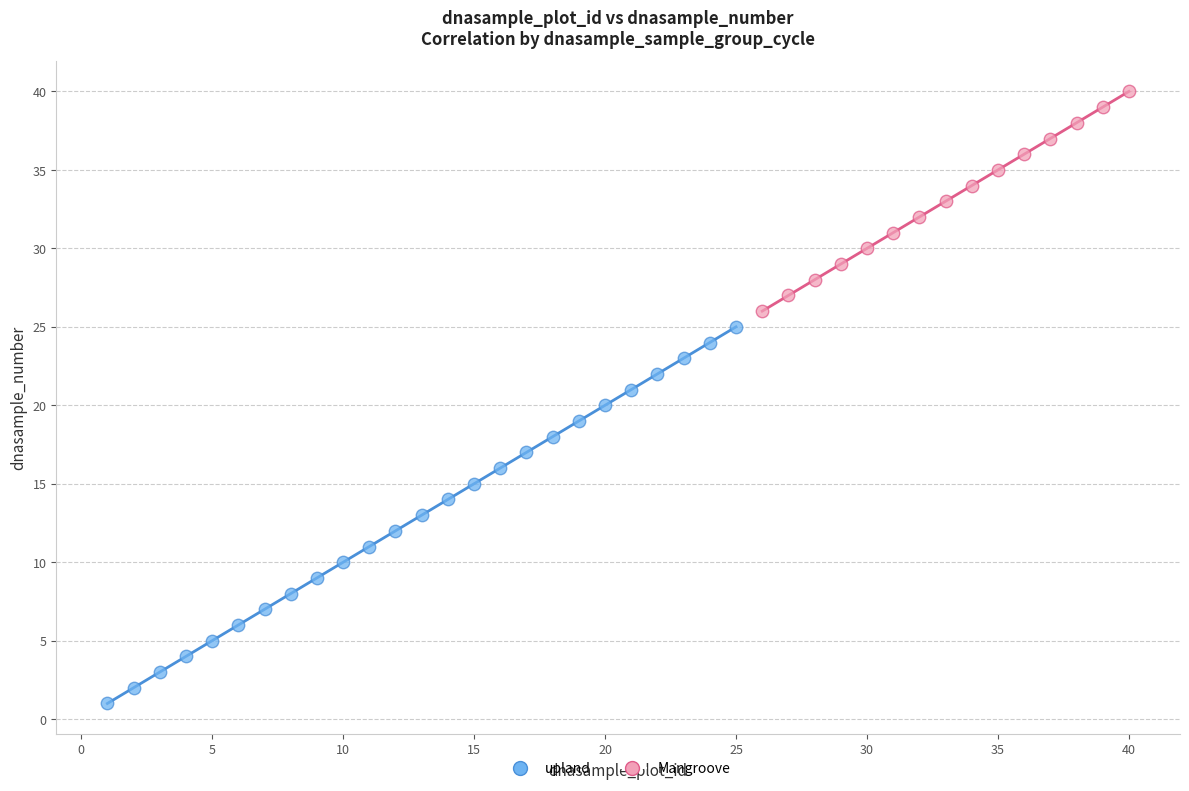

Which series contains the highest Y value?

Mangroove